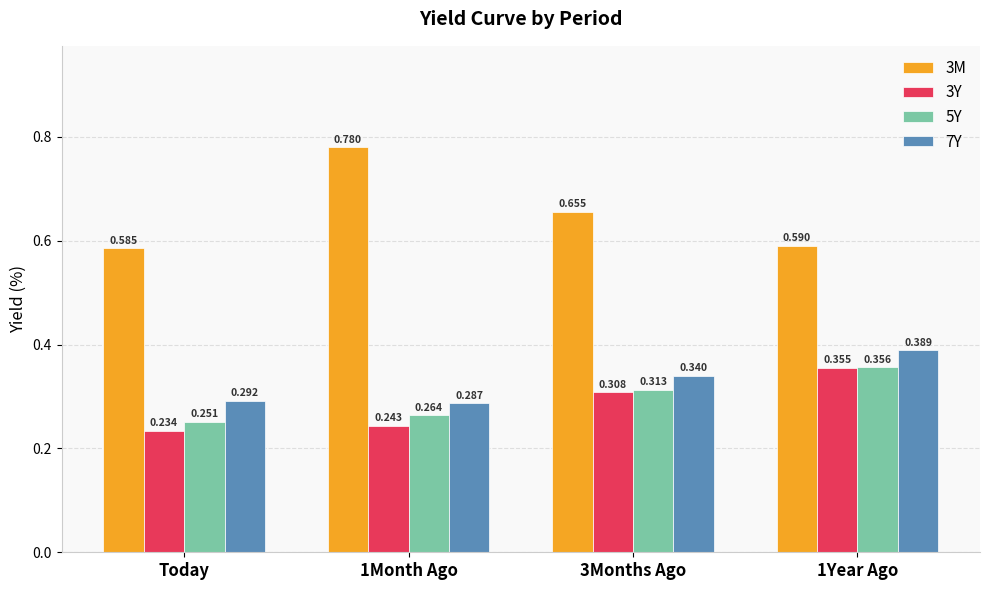

Are the bars grouped side by side (vs. stacked)?

Yes